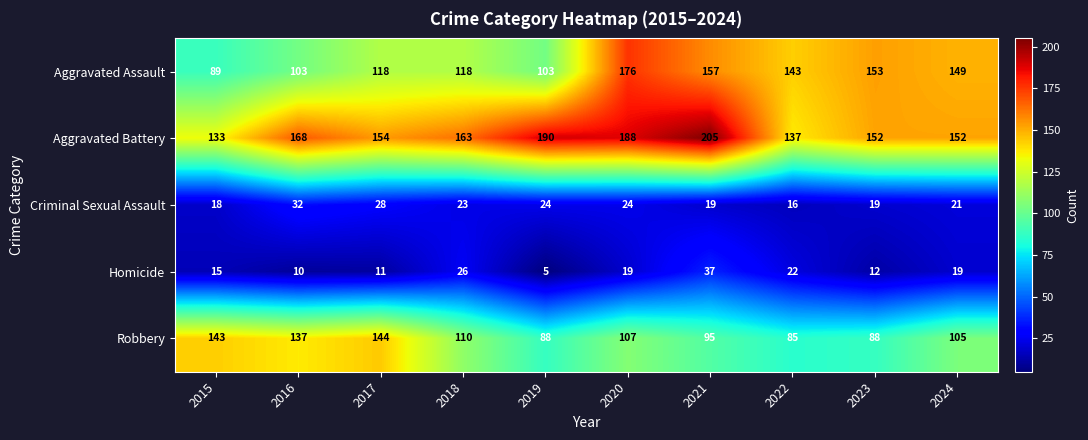

Where is Homicide nearest to the value 21?

2022